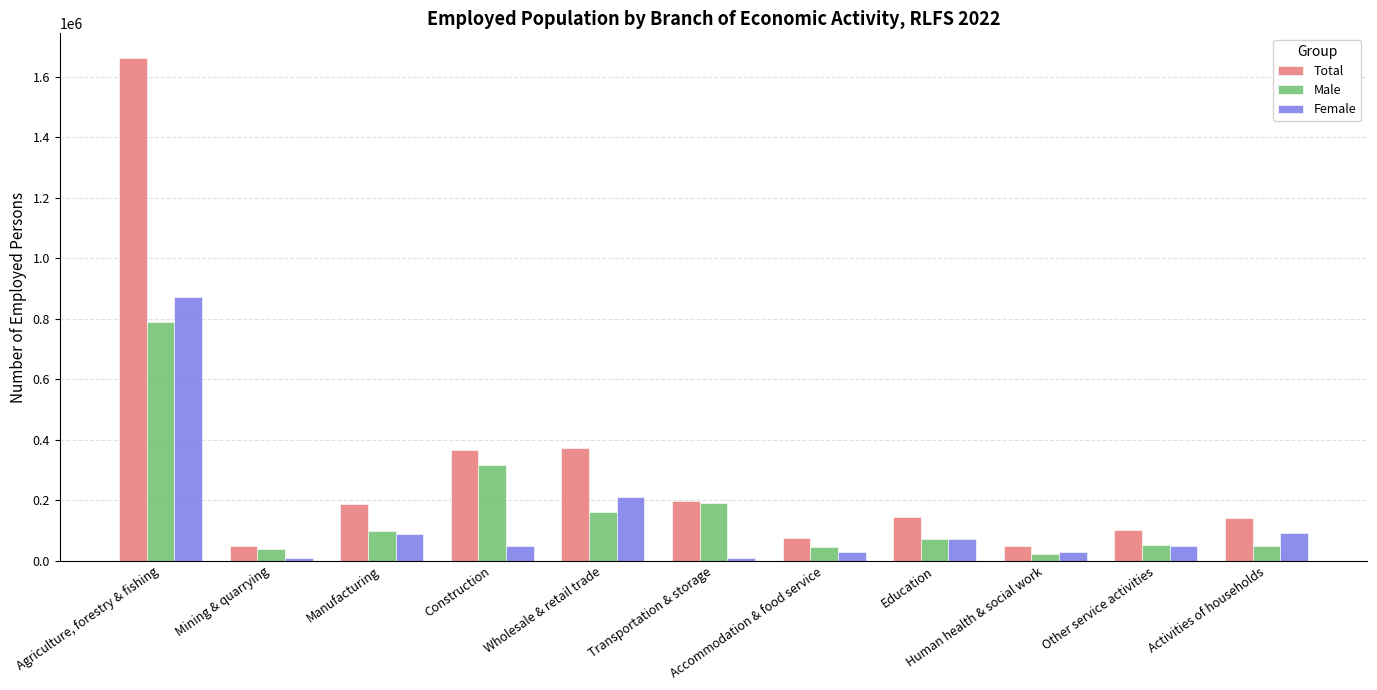

What is the minimum value for Male?

20869